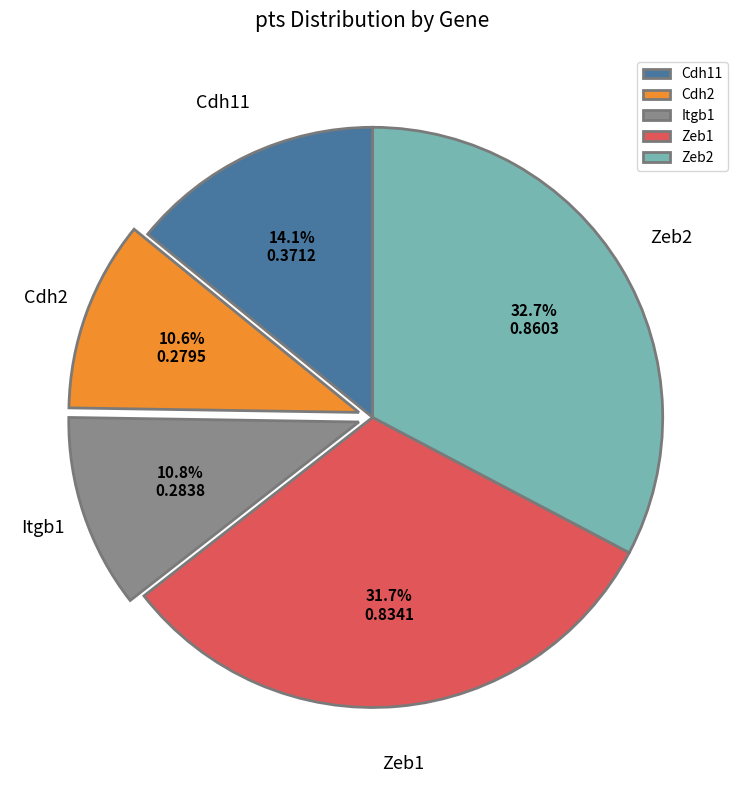

What portion of the pie excludes Zeb2?

67.3%